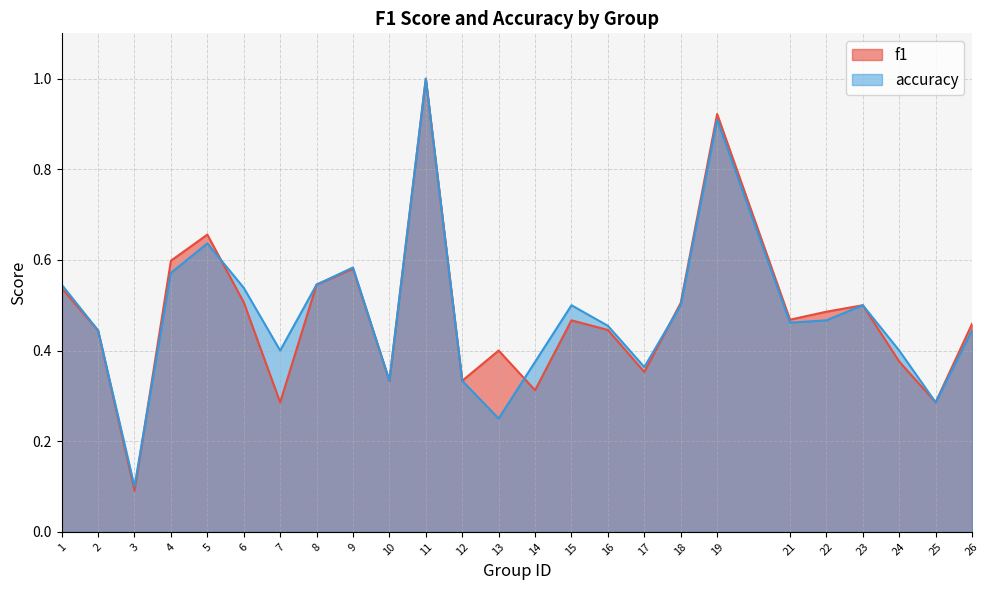

How many interior local valleys does the accuracy series have?

7